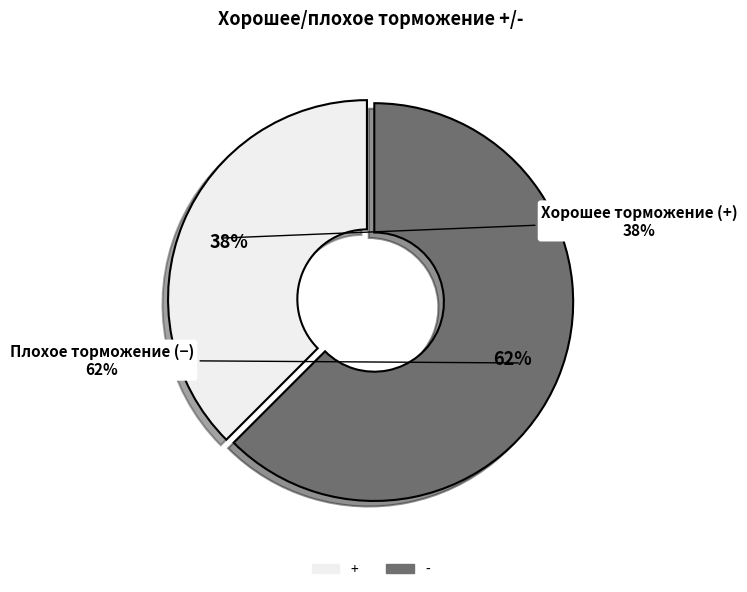

Which has a higher value, - or +?

-